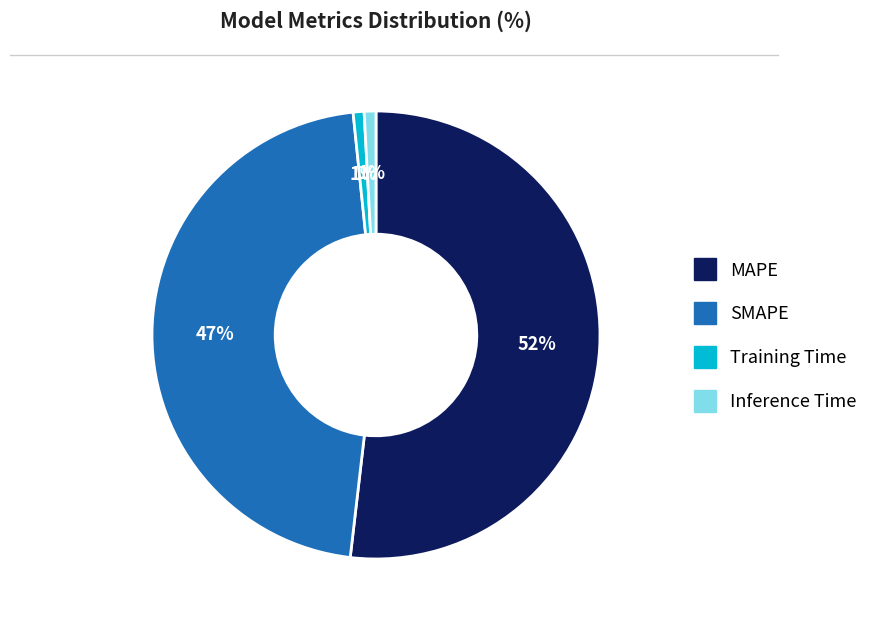

The MAPE slice represents 62% of the pie. True or false?

False